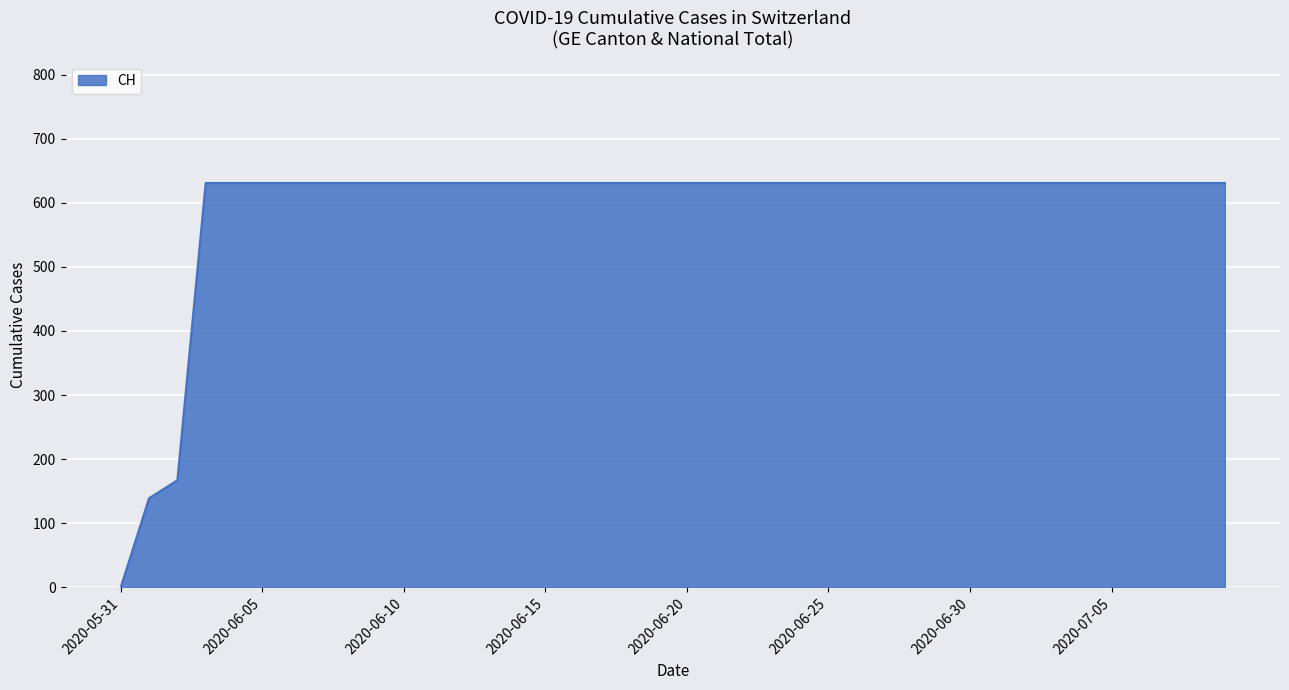

What is the difference between the maximum and minimum values?

631